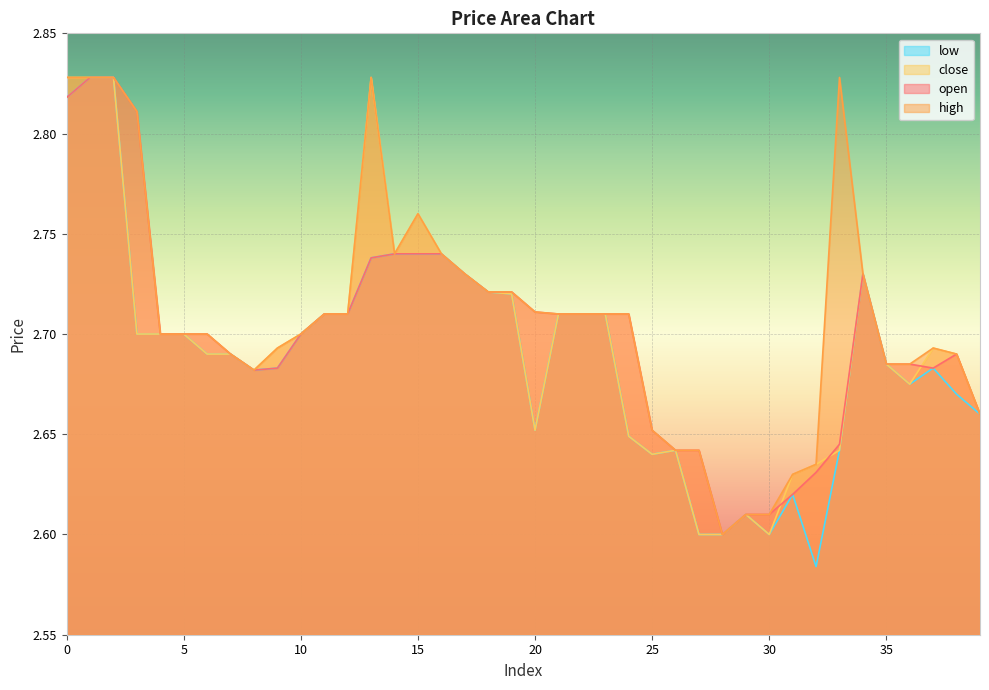

What is the average value of the close series?

2.7